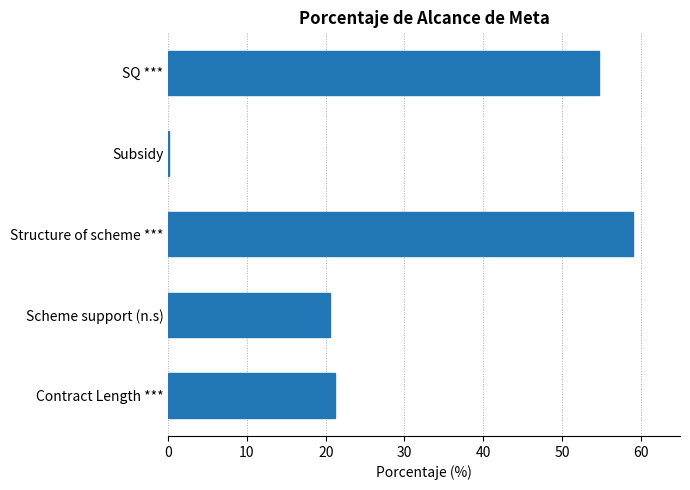

Is it true that the value at SQ *** is 31.5?

False